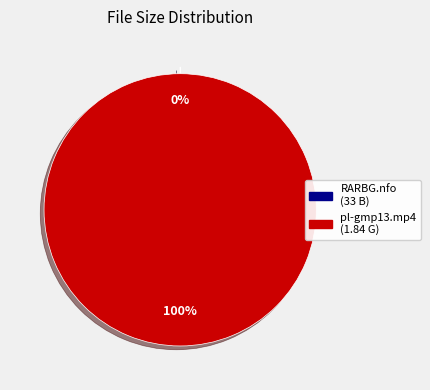

To the nearest percent, what is the average slice percentage?

50%